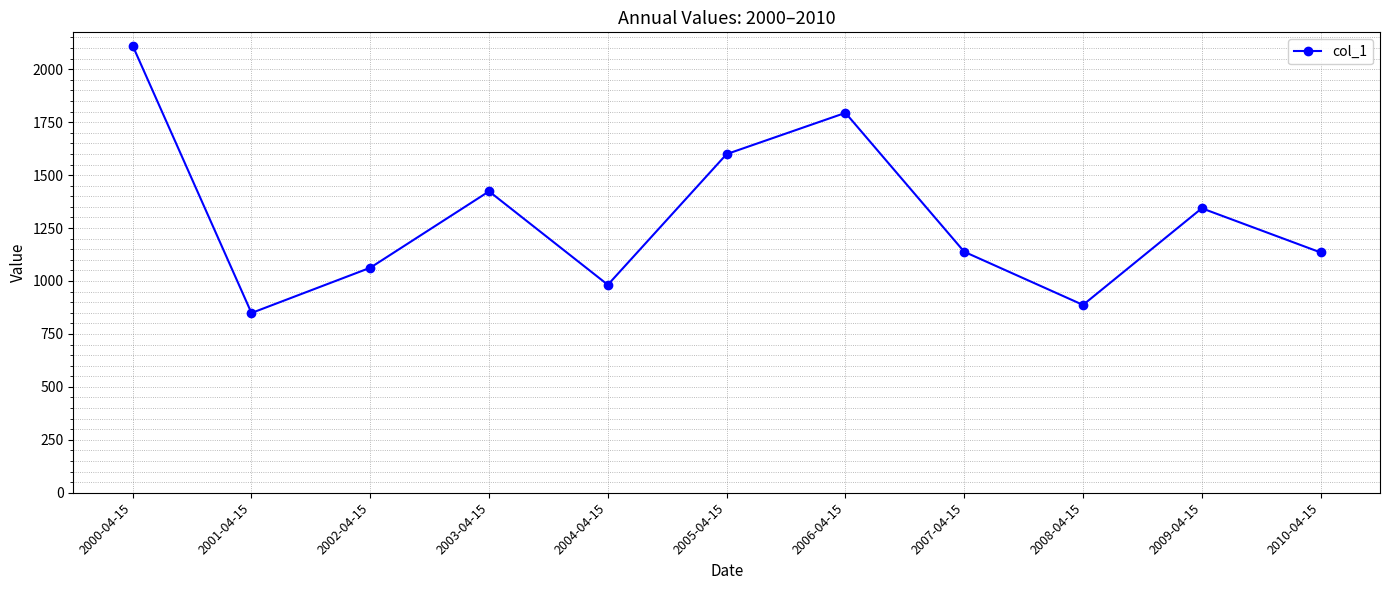

What is the label of the 10th point from the right?

2001-04-15